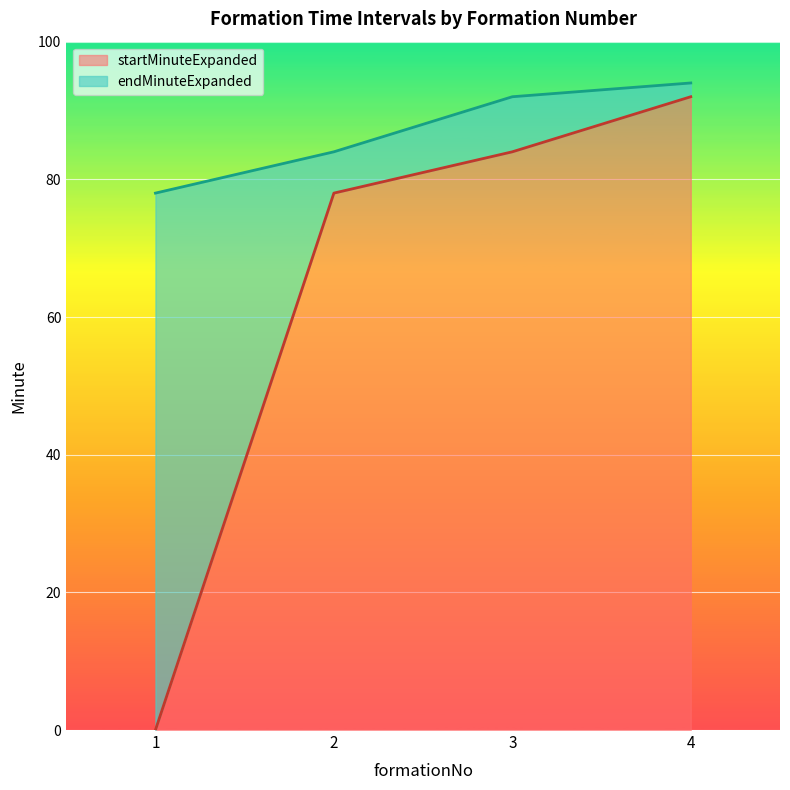

Which series changed the most between 3 and 4?

startMinuteExpanded